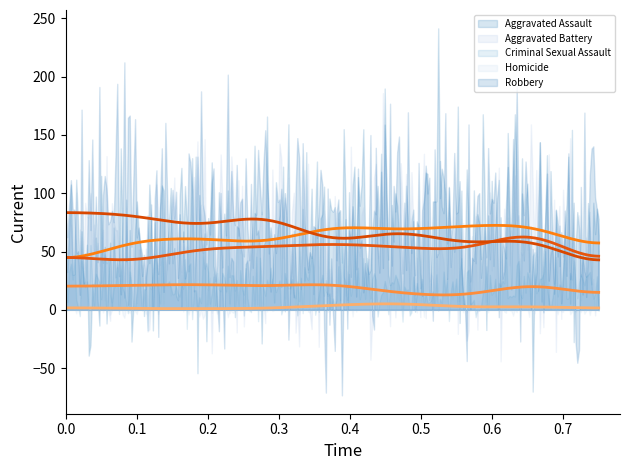

Which series has the largest total across all categories?

Robbery